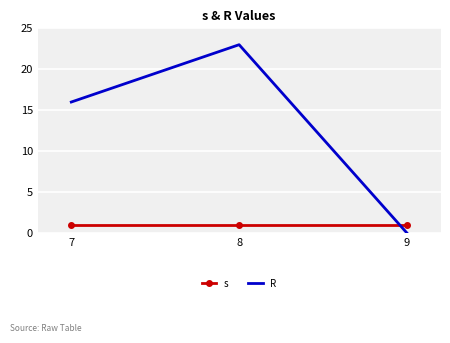

What is the spread (max minus min) of values at 8?

22